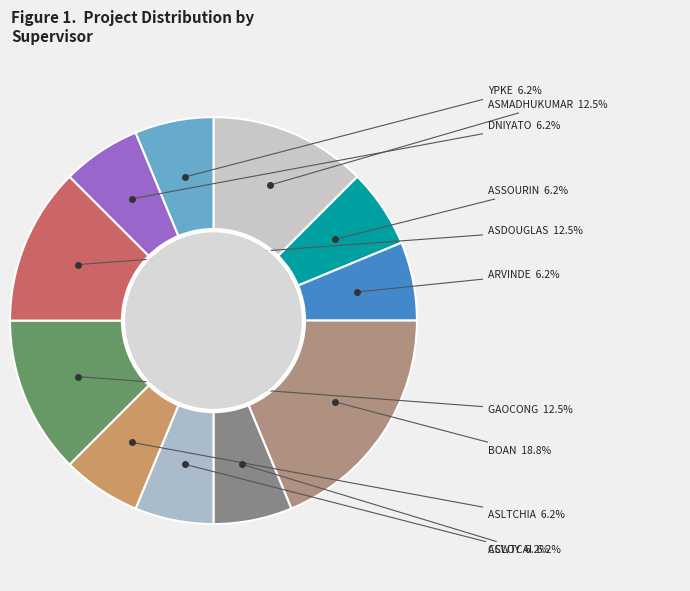

What is the largest slice in the pie chart?

BOAN